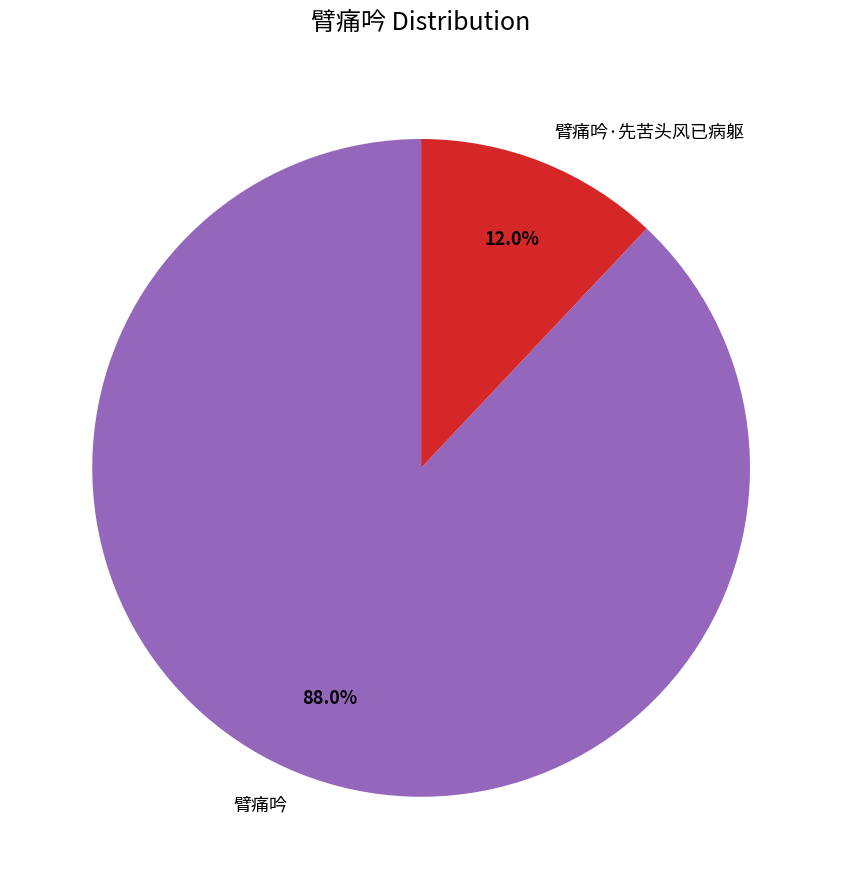

Between 臂痛吟 and 臂痛吟·先苦头风已病躯, which is larger?

臂痛吟